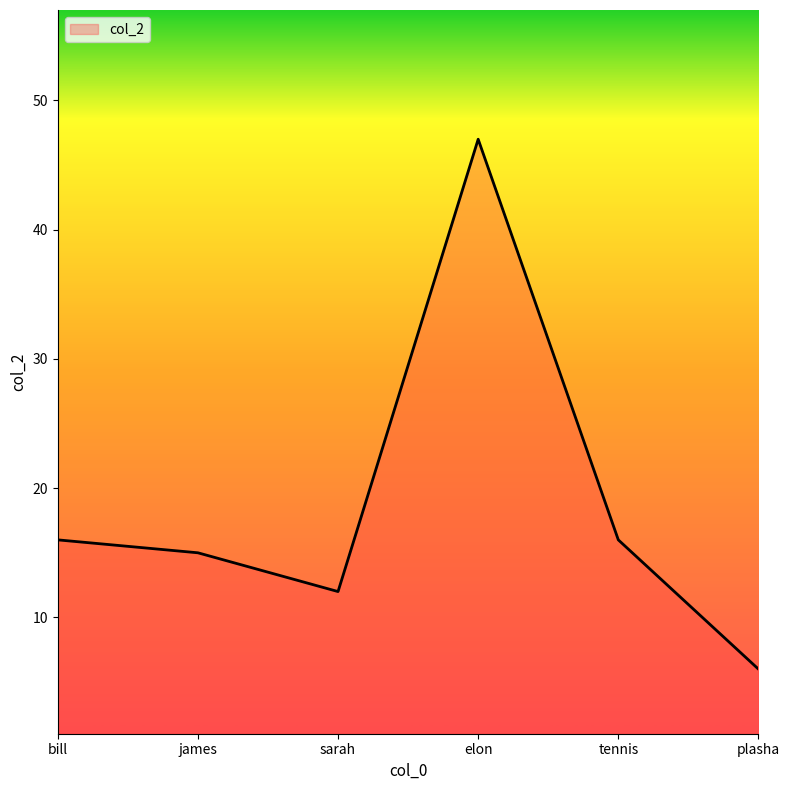

At which category does the chart reach its peak across all series?

elon